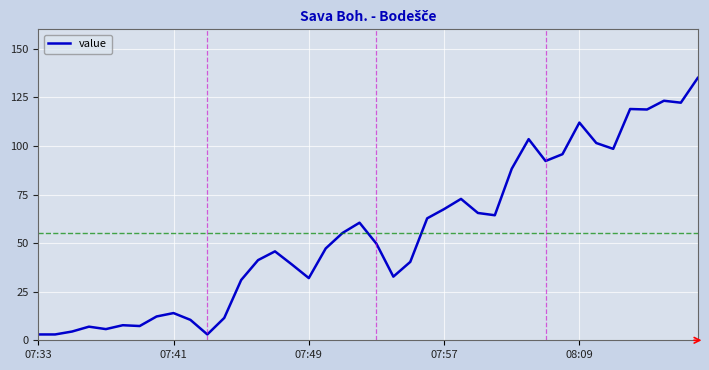

What is the greatest value displayed?

135.0